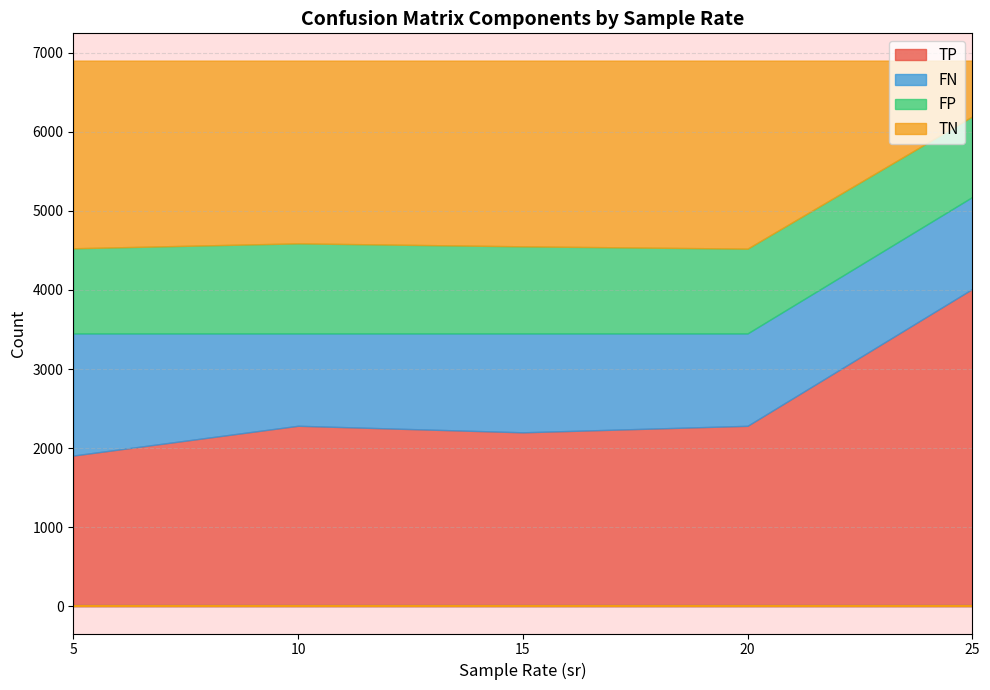

What is the total value across all series at 5?

6901.0